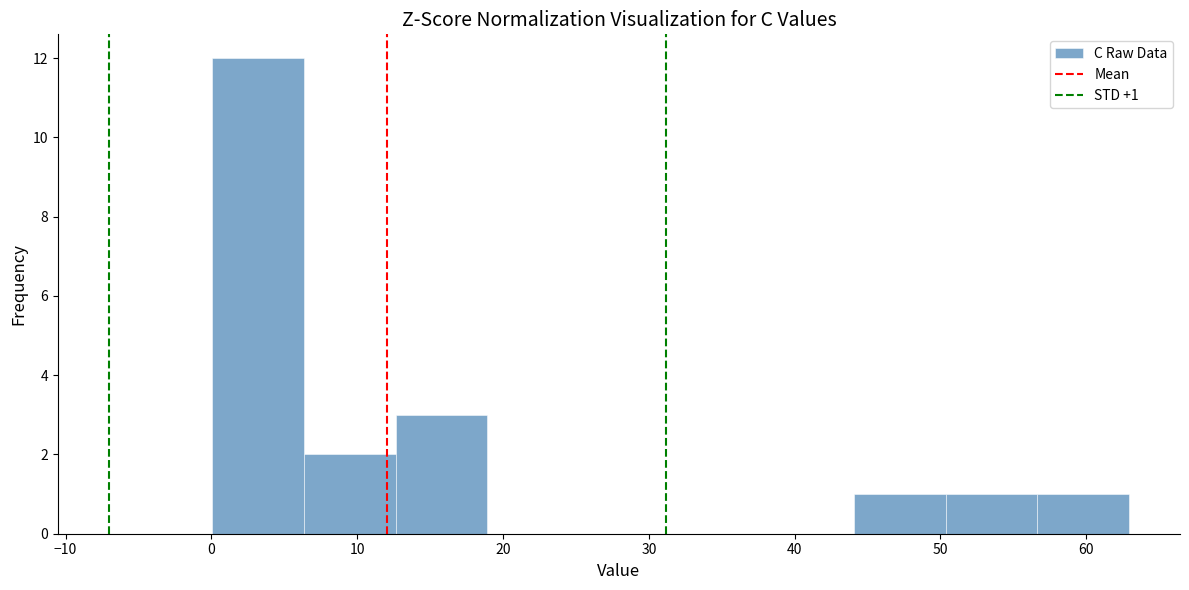

Over which range of the x-axis is the bar tallest?

0 to 6